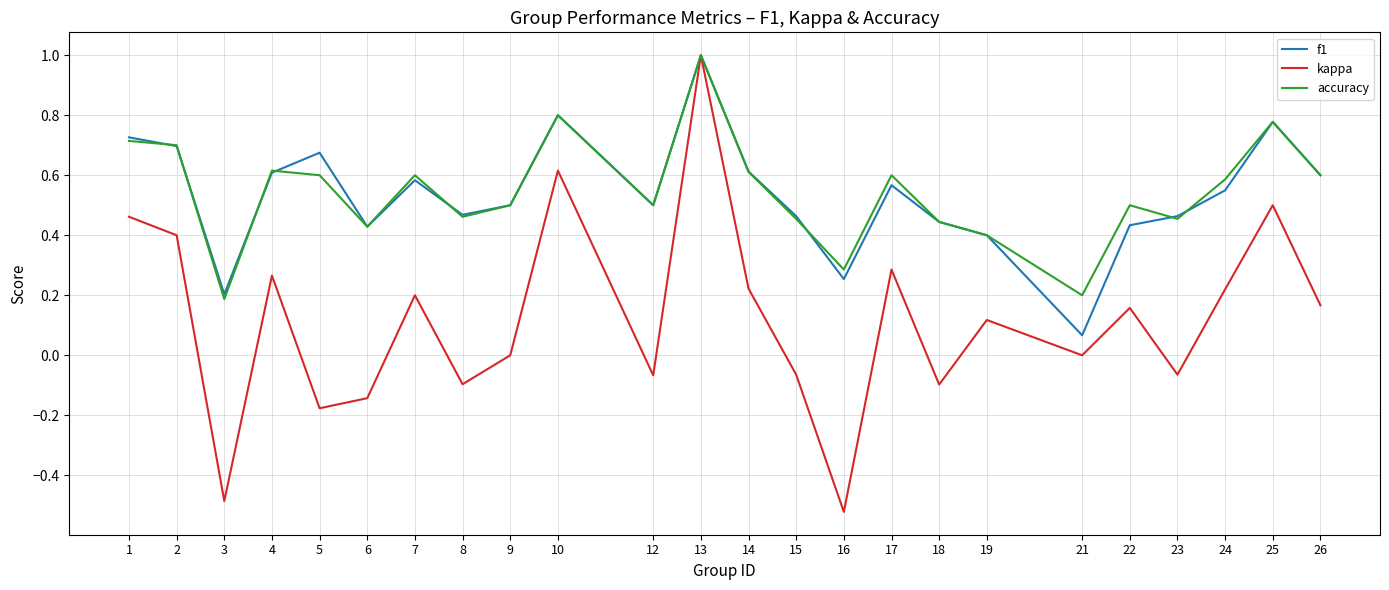

At which category does f1 reach its first local valley?

3